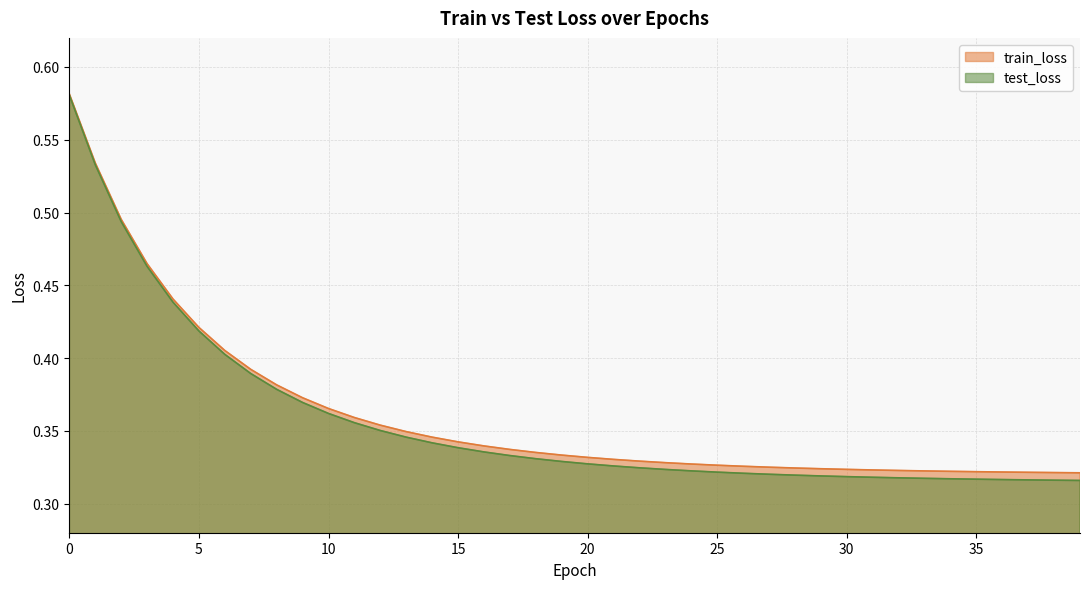

What is the total value across all series at 28?

0.6